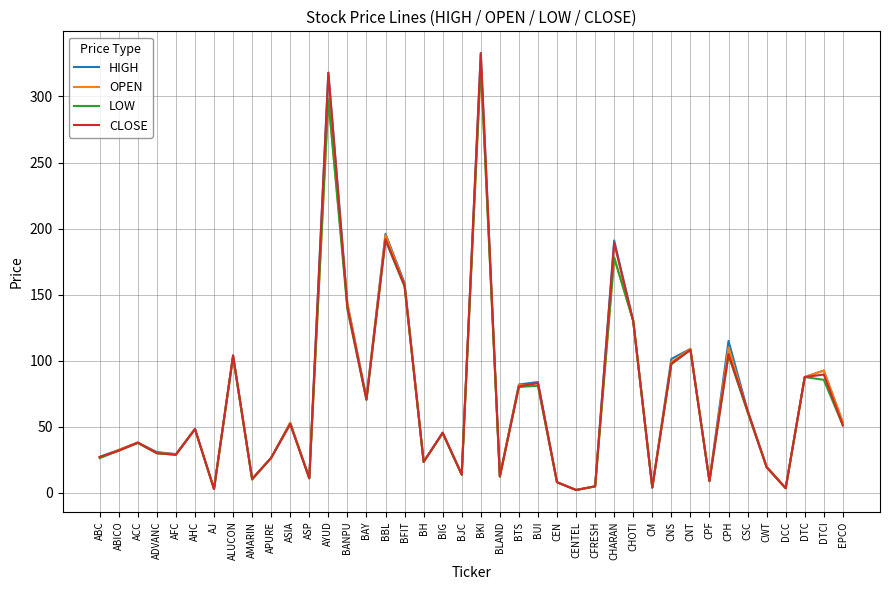

How many interior local valleys does the LOW series have?

12